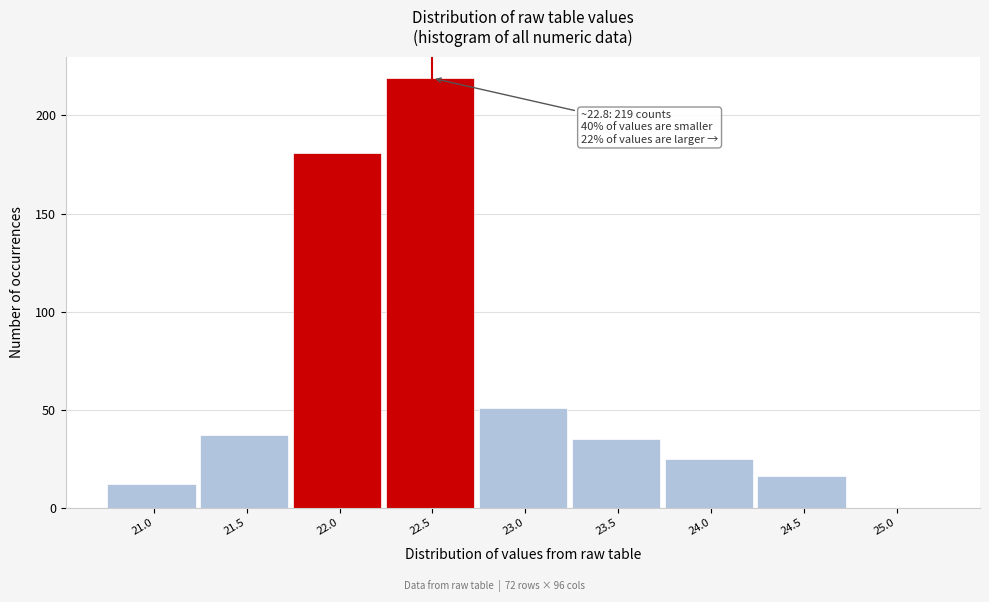

Reading left to right, extract all data points from this chart.

21.0=12	21.5=37	22.0=181	22.5=219	23.0=51	23.5=35	24.0=25	24.5=16	25.0=0